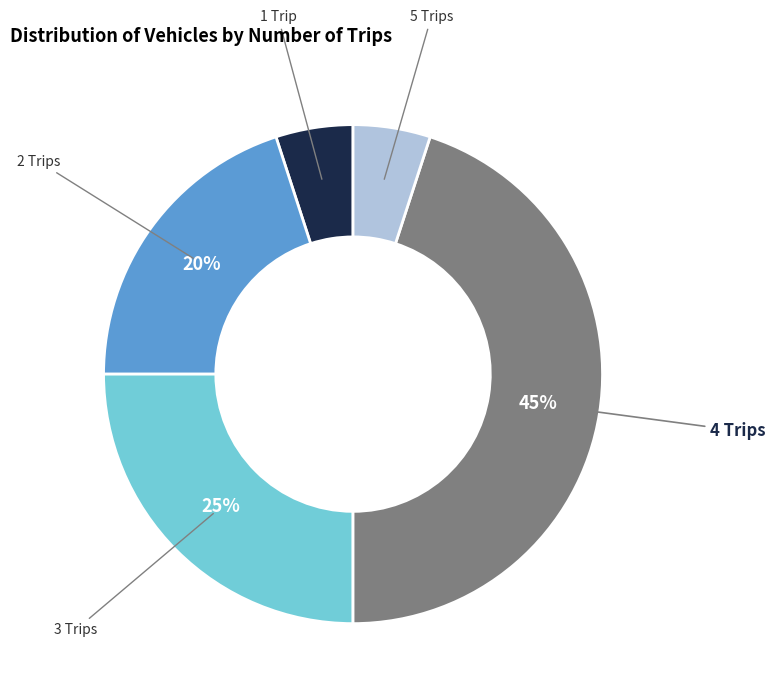

To the nearest percent, what is the difference between the largest and smallest slice percentages?

40%